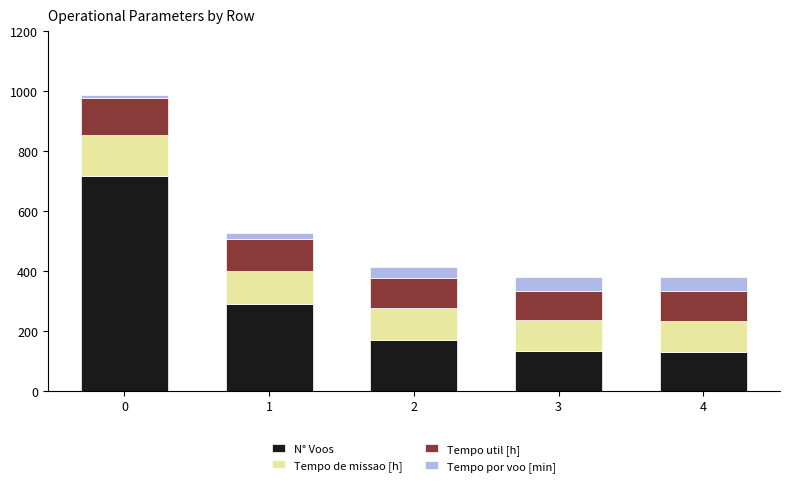

What is the difference between the maximum and second lowest values in the N° Voos series?

585.0